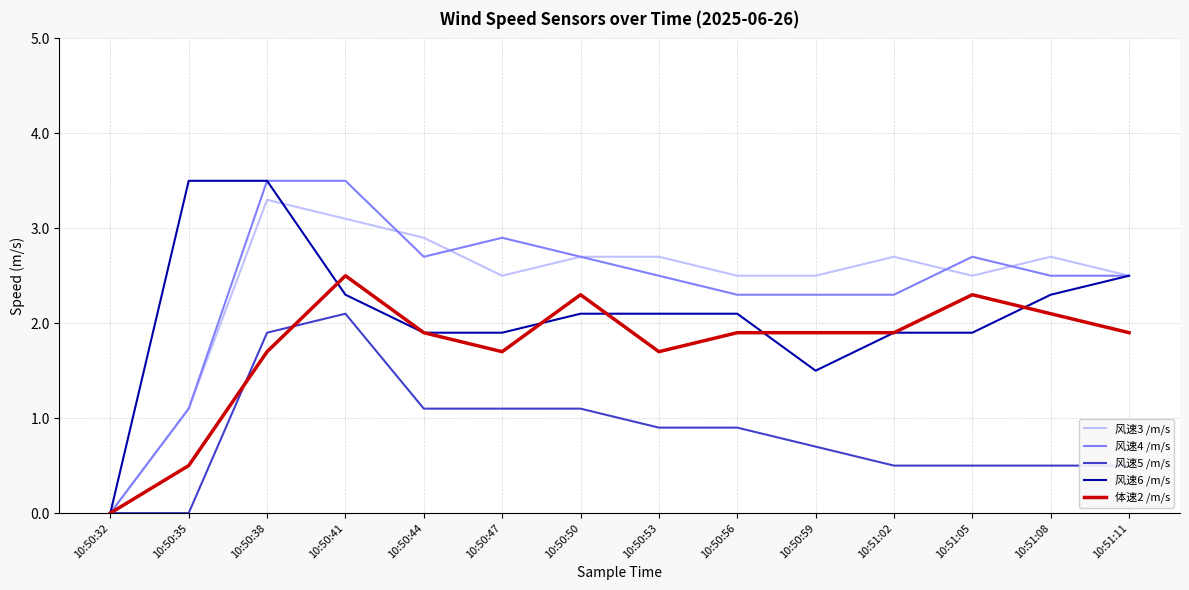

Which category has the lowest value in the 风速6 /m/s series?

10:50:32